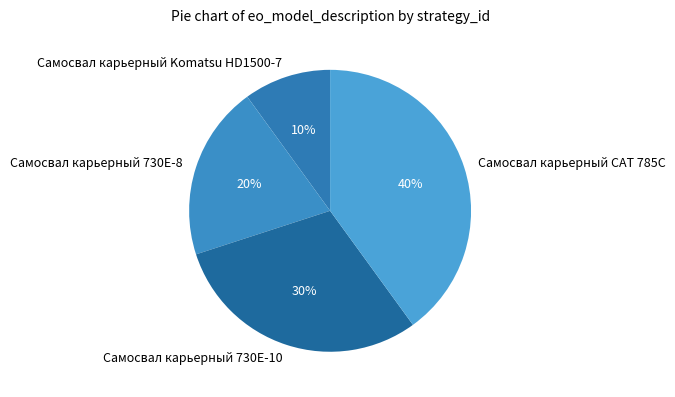

Is Самосвал карьерный Komatsu HD1500-7 the majority of the pie?

No